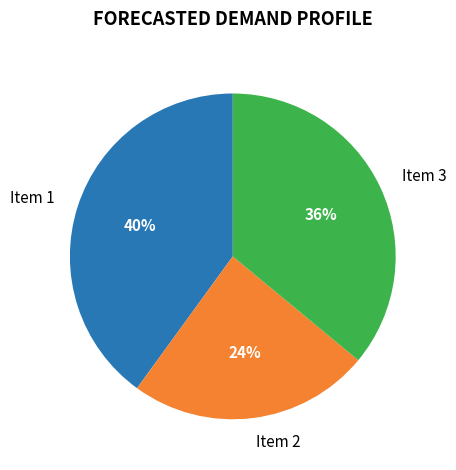

Is it true that Item 2 is 36% of the pie?

False